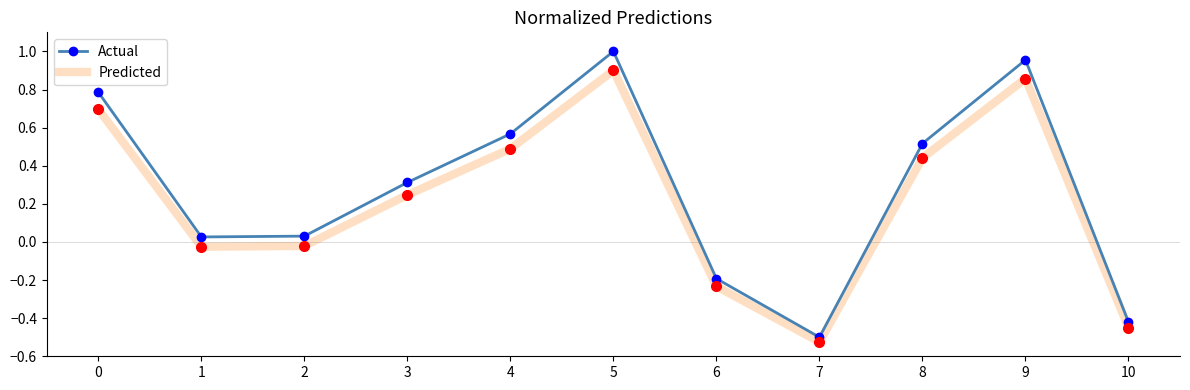

Which category has the highest value in the Actual series?

5